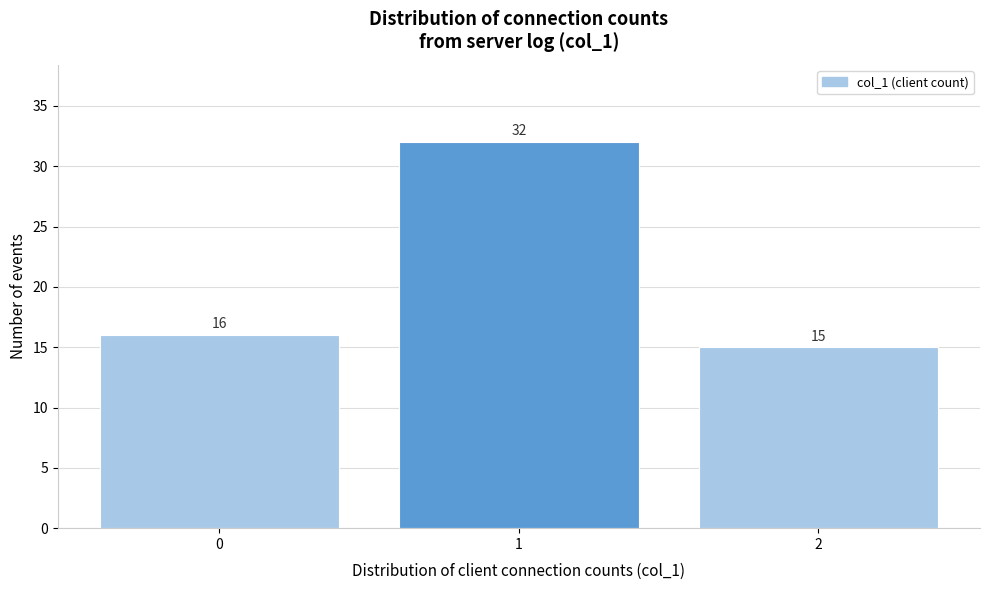

Over which range of the x-axis is the bar tallest?

0.5 to 1.5